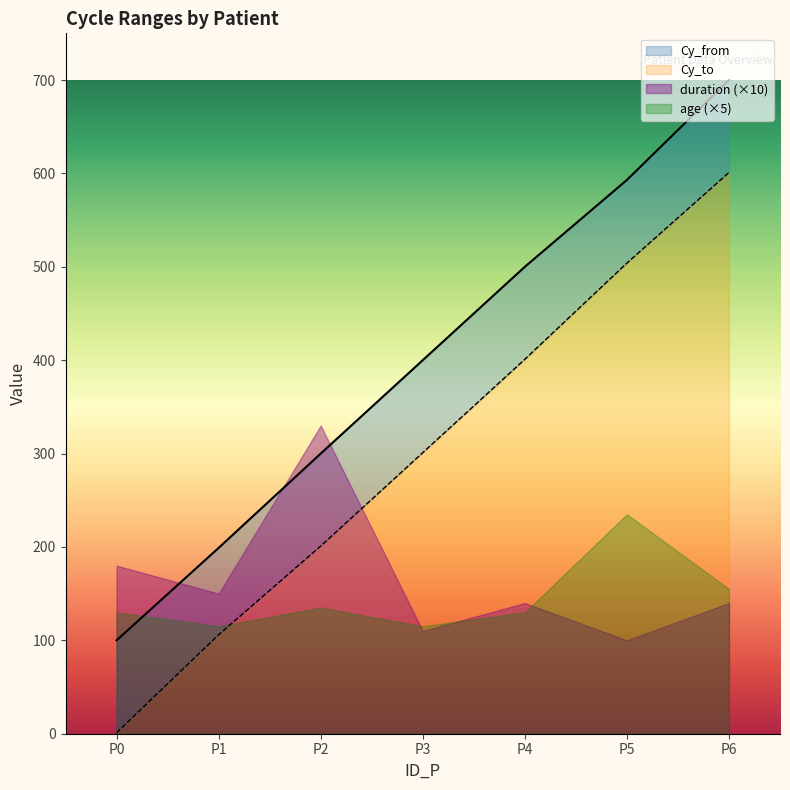

Is it true that Cy_to equals 300 at P2?

True